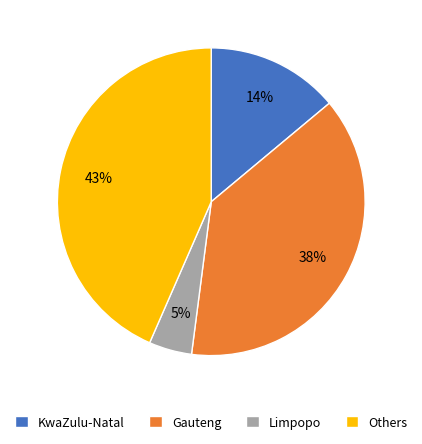

To the nearest percent, what portion does Gauteng represent?

38%